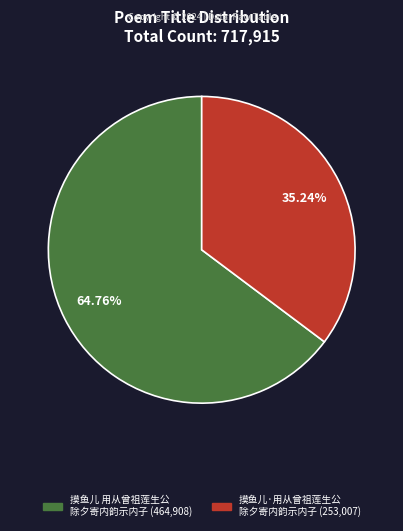

What is the smallest slice in the pie chart?

摸鱼儿·用从曾祖莲生公 除夕寄内韵示内子 (253,007)